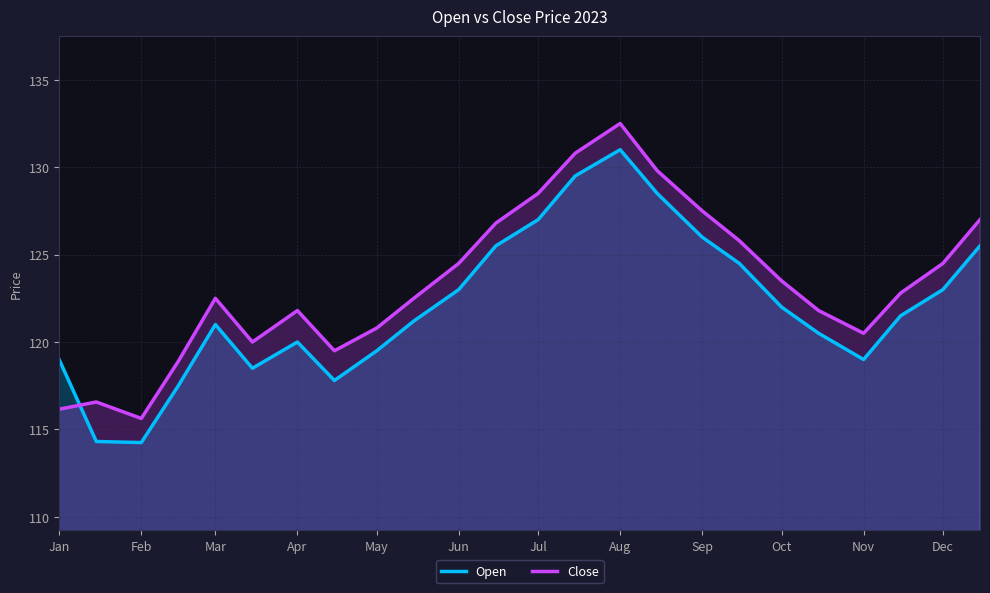

How many times do Open and Close cross each other?

1